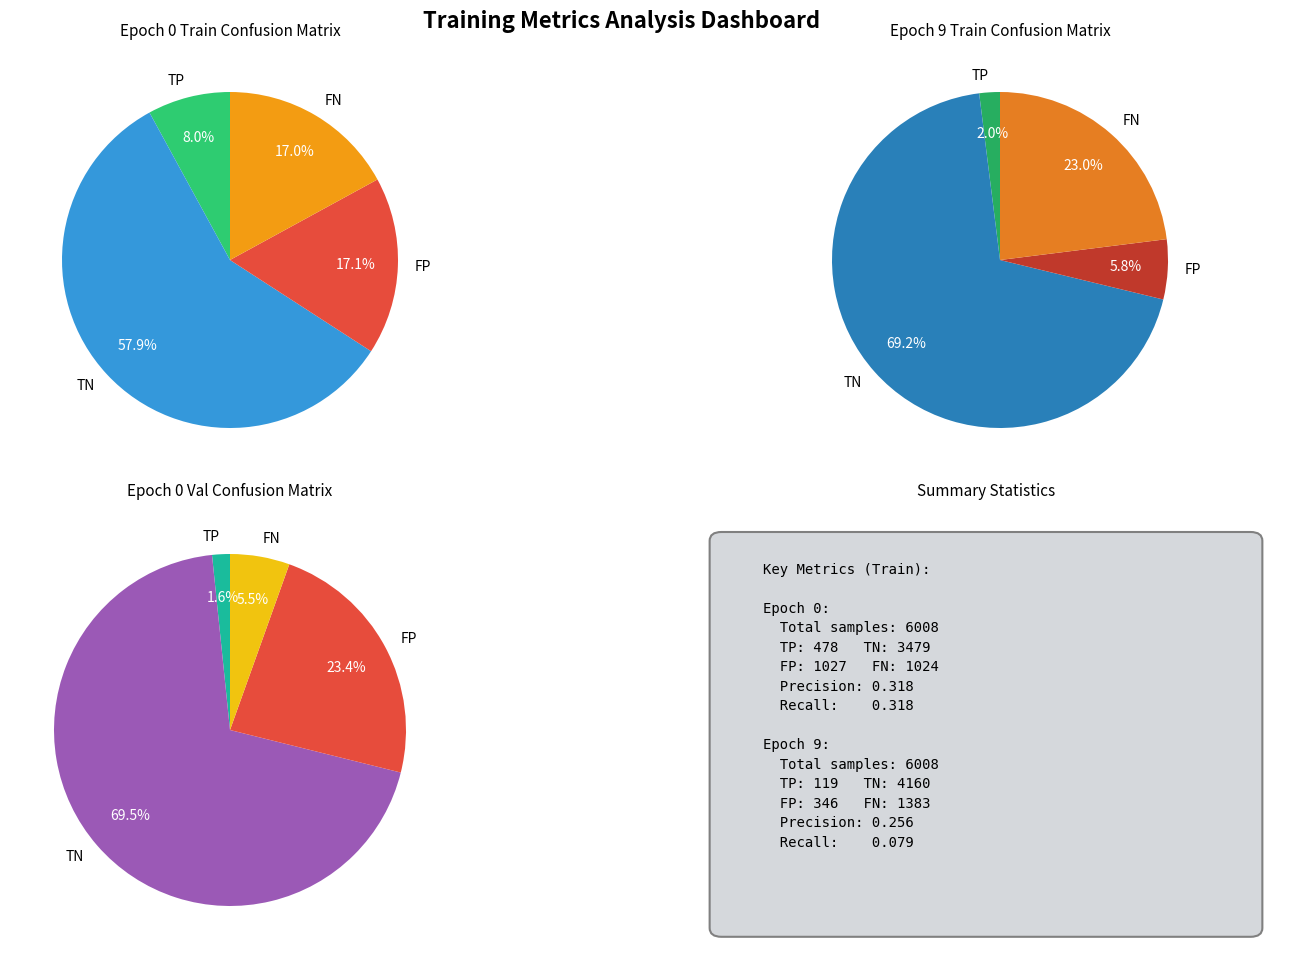

Which series has the widest spread of values?

TN (Train)